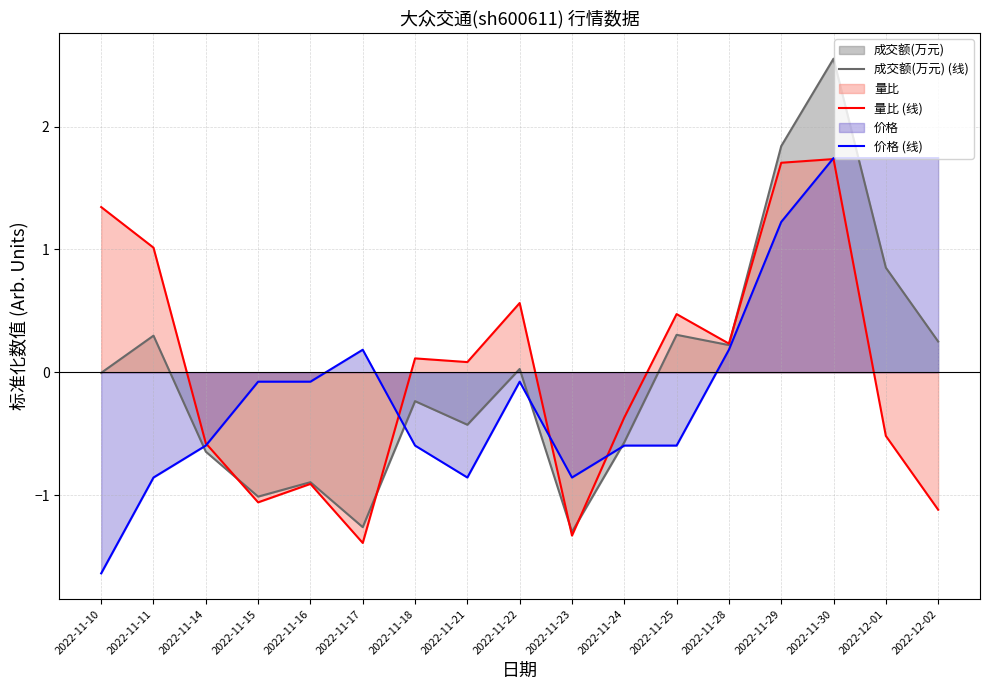

Is it true that 量比 (线) equals -0.6 at 2022-11-14?

True